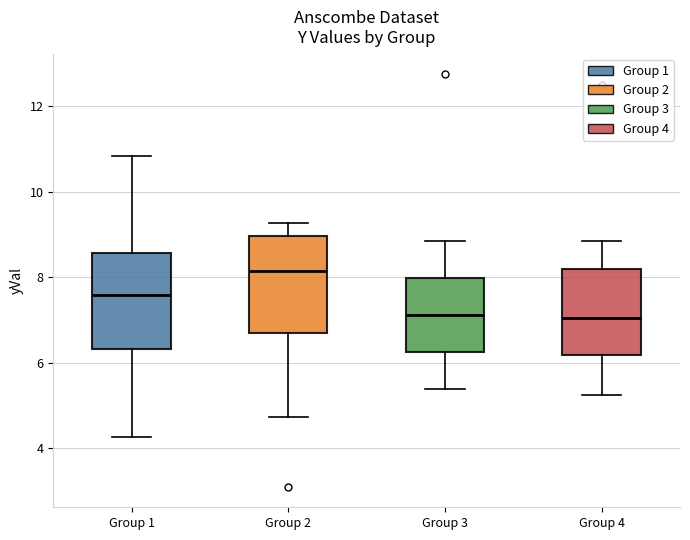

Reading left to right, transcribe this box plot: for each box, give where its median line is, the range the box spans, and where its two whiskers end, as read against the y-axis. The values are not printed on the chart, so give them approximately, as read against the axis.

Group 1: median 7.6, box 6.4 to 8.6, whiskers 4.2 to 10.8
Group 2: median 8.2, box 6.6 to 9.0, whiskers 4.8 to 9.2
Group 3: median 7.2, box 6.2 to 8.0, whiskers 5.4 to 8.8
Group 4: median 7.0, box 6.2 to 8.2, whiskers 5.2 to 8.8